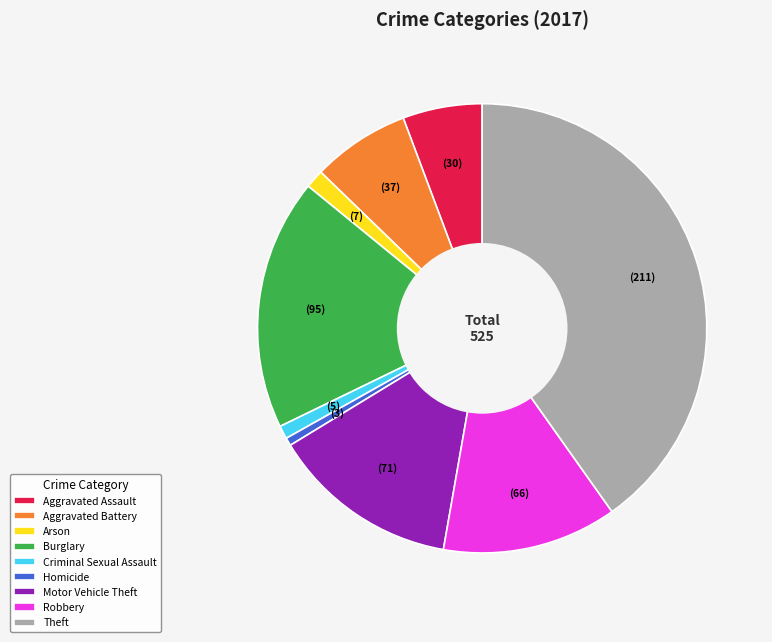

Which has a higher value, Criminal Sexual Assault or Aggravated Assault?

Aggravated Assault